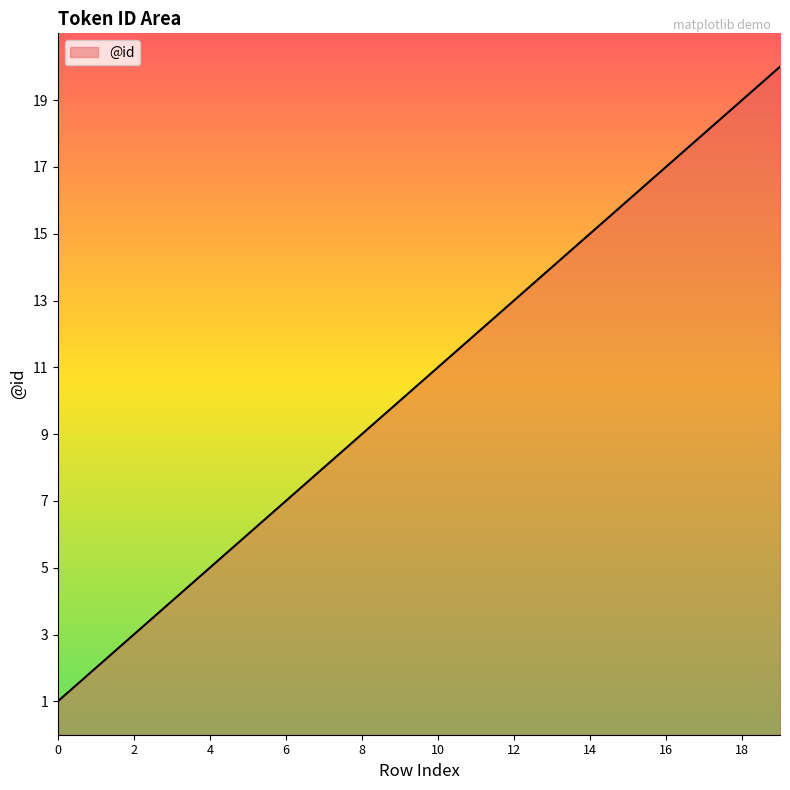

What is the maximum value shown in the chart?

20